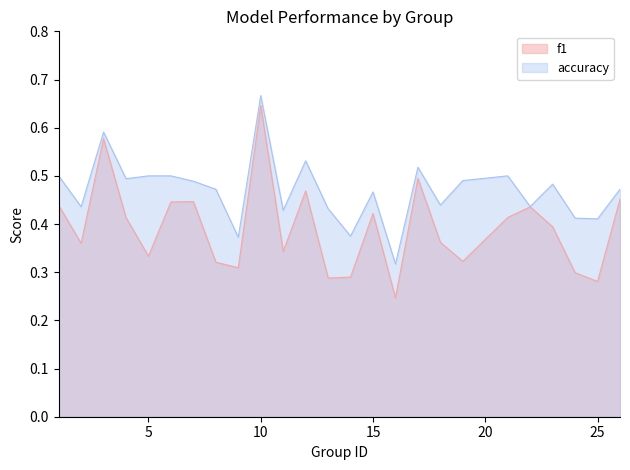

What is the average value of the accuracy series?

0.5